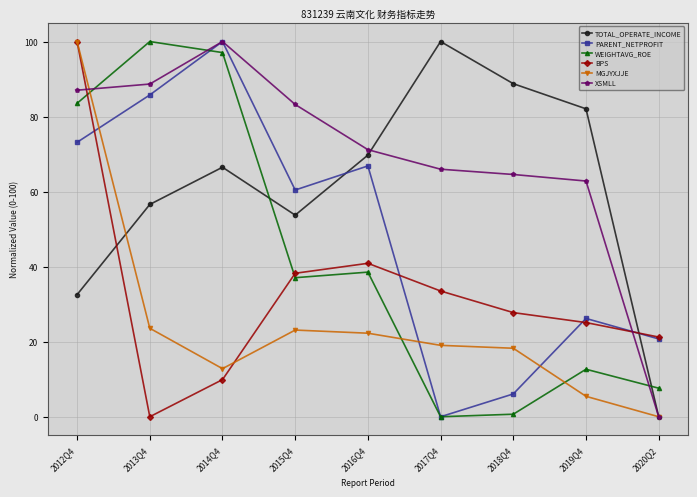

Which category has the highest value in the WEIGHTAVG_ROE series?

2013Q4